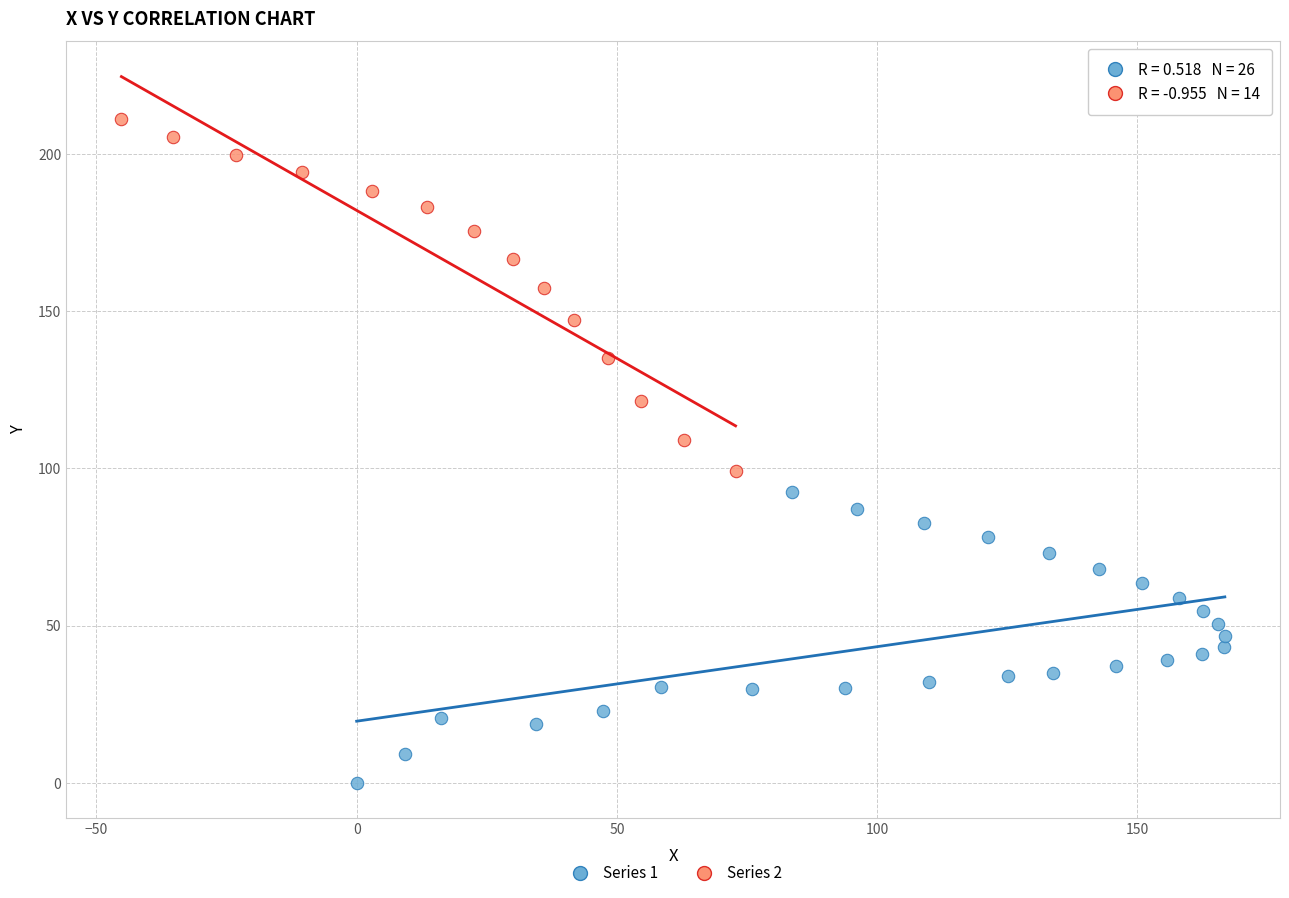

Which series reaches the minimum Y coordinate?

Series 1